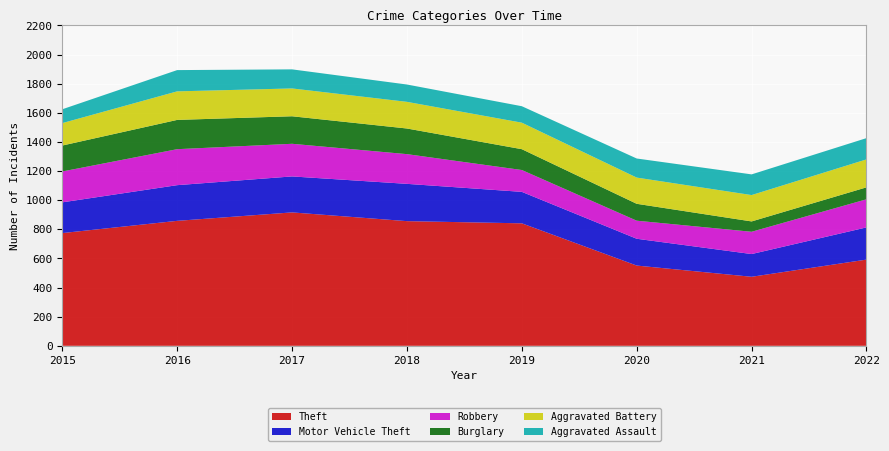

Reading right to left, extract all data points from this chart.

Theft: 592	474	551	841	856	916	858	774
Motor Vehicle Theft: 221	156	184	216	256	247	245	211
Robbery: 193	153	124	150	204	224	247	212
Burglary: 82	71	116	143	176	189	201	178
Aggravated Battery: 192	181	180	182	183	191	196	154
Aggravated Assault: 146	142	131	113	119	131	146	95